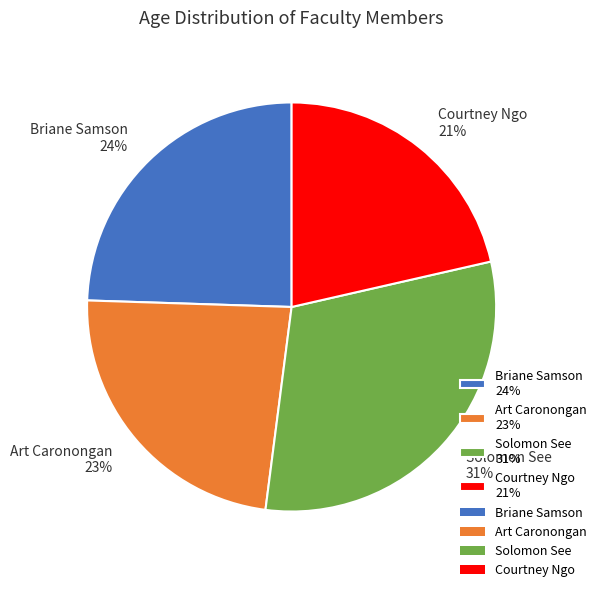

How many segments does this pie chart have?

4